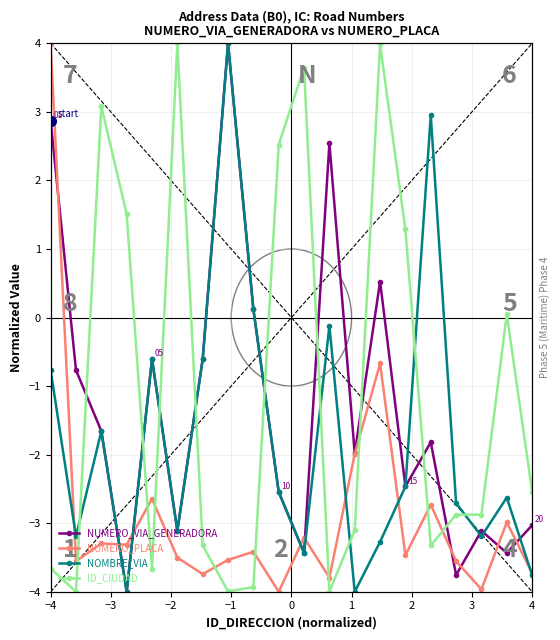

How many values in ID_CIUDAD are below zero?

12